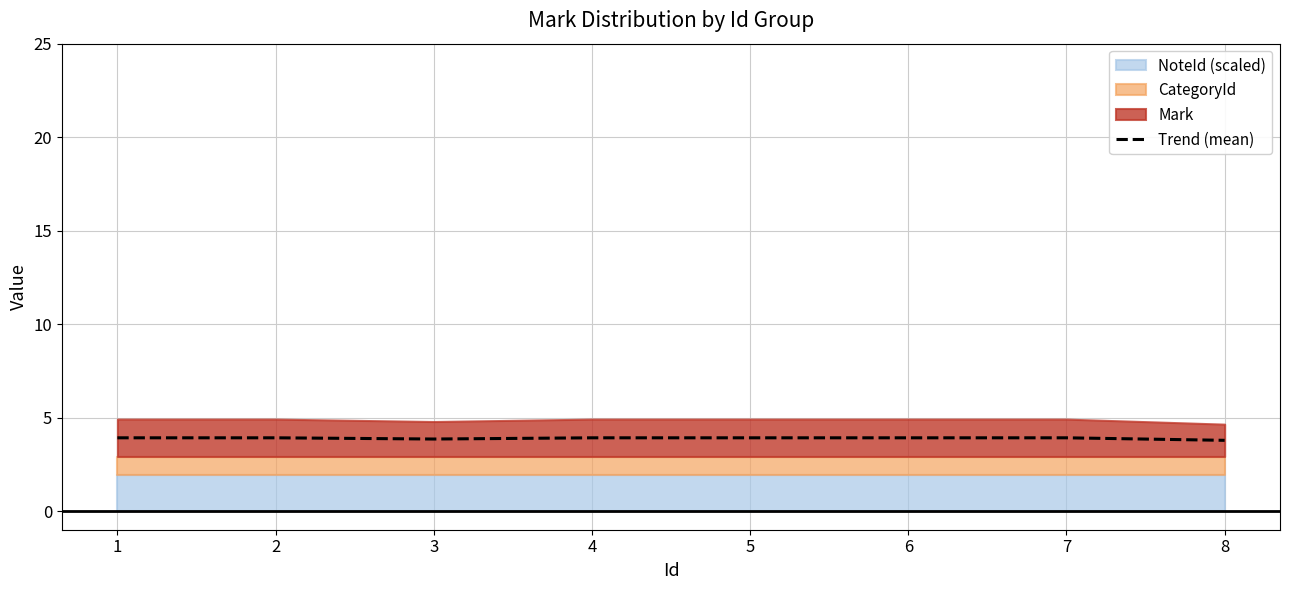

What is the smallest value displayed?

3.8